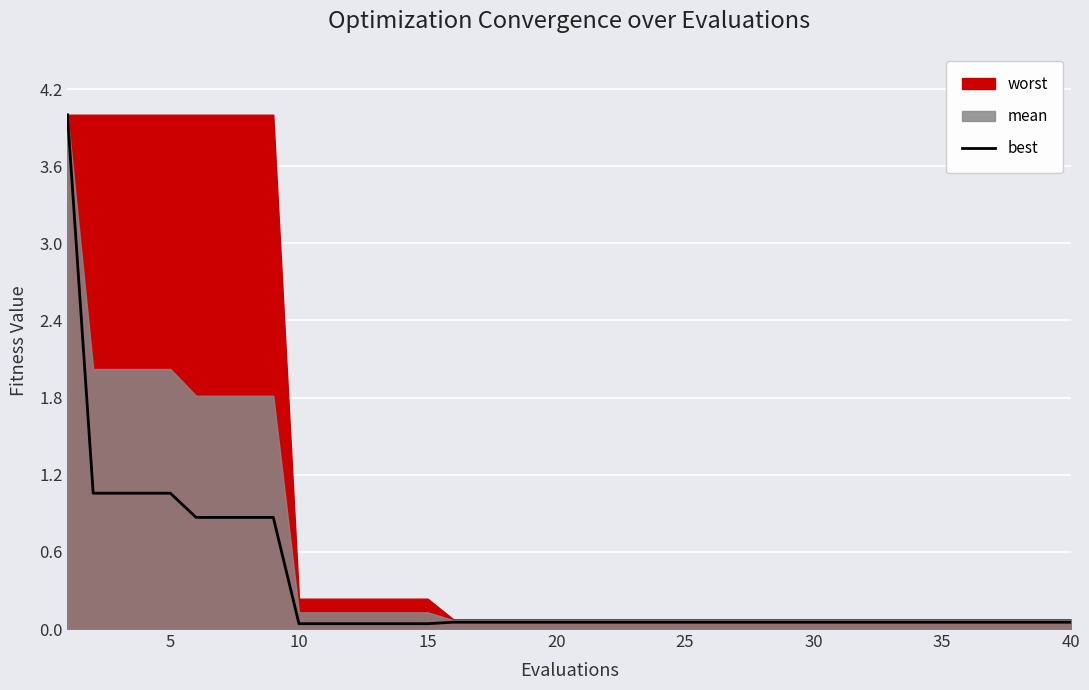

At which label is the value closest to 2?

5